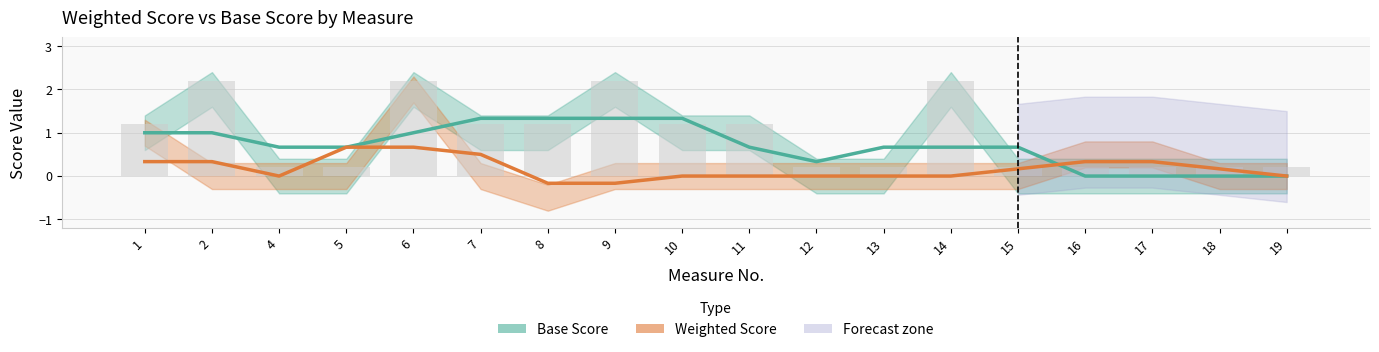

True or false: Base Score has a value of 1.0 at 15.

False